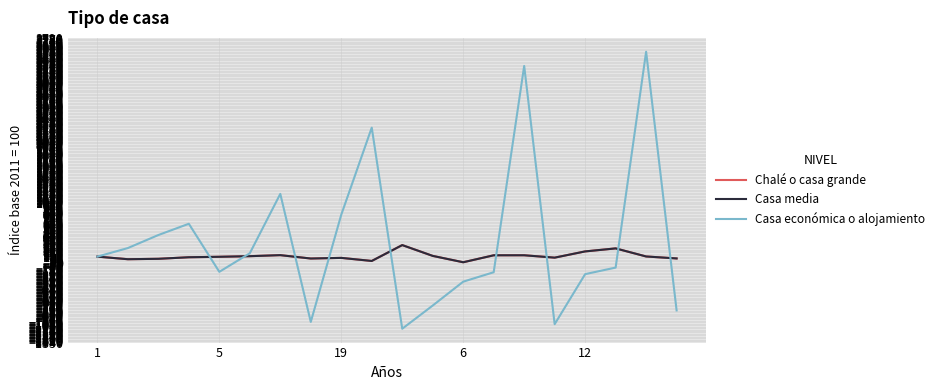

Is this an area chart (filled region under the line)?

No